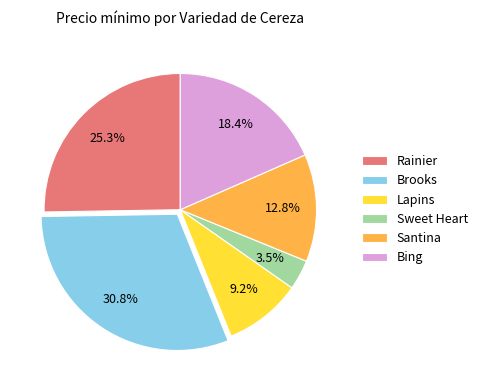

How many segments does this pie chart have?

6